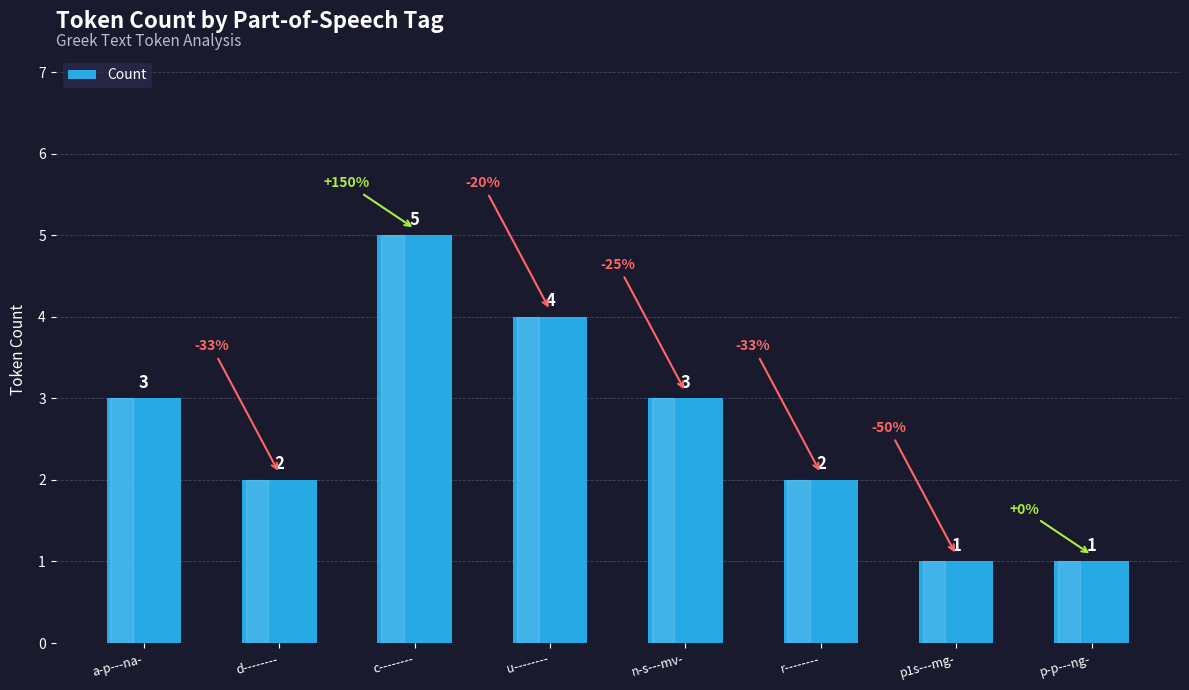

Reading left to right, transcribe all the data shown in this chart.

a-p---na-=3	d--------=2	c--------=5	u--------=4	n-s---mv-=3	r--------=2	p1s---mg-=1	p-p---ng-=1